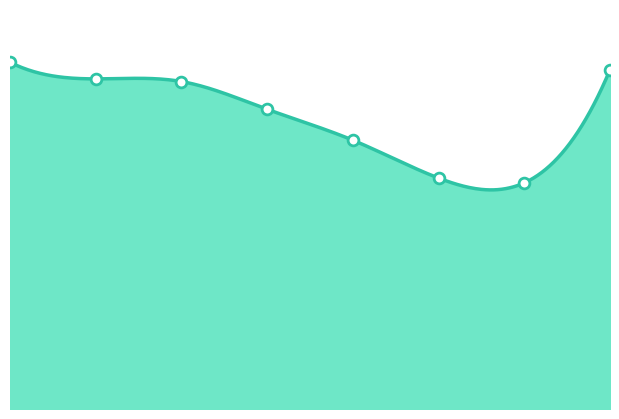

Which has a higher value, 2 or 3?

2